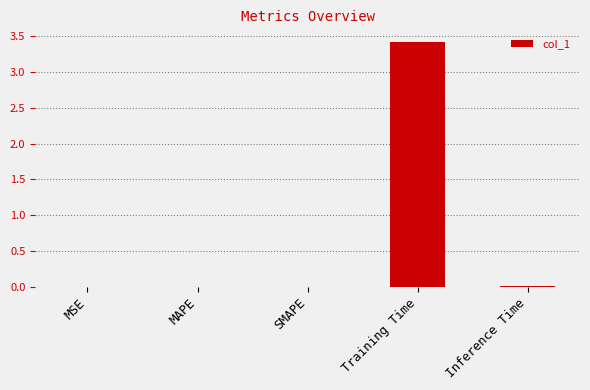

What is the greatest value displayed?

3.4